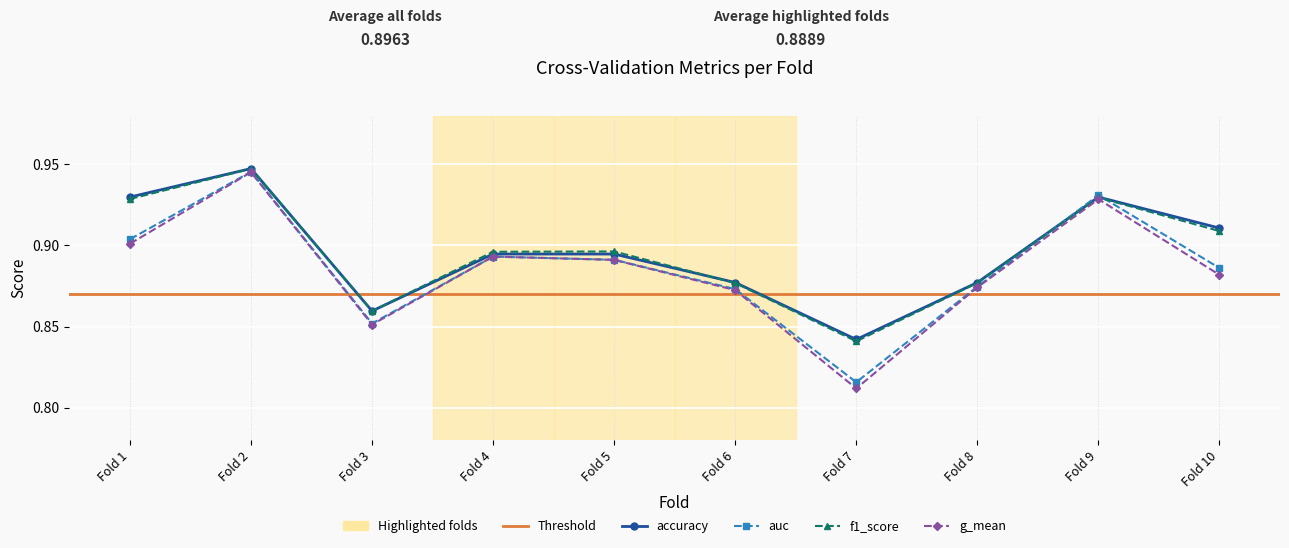

What is the total value across all series at Fold 4?

3.6